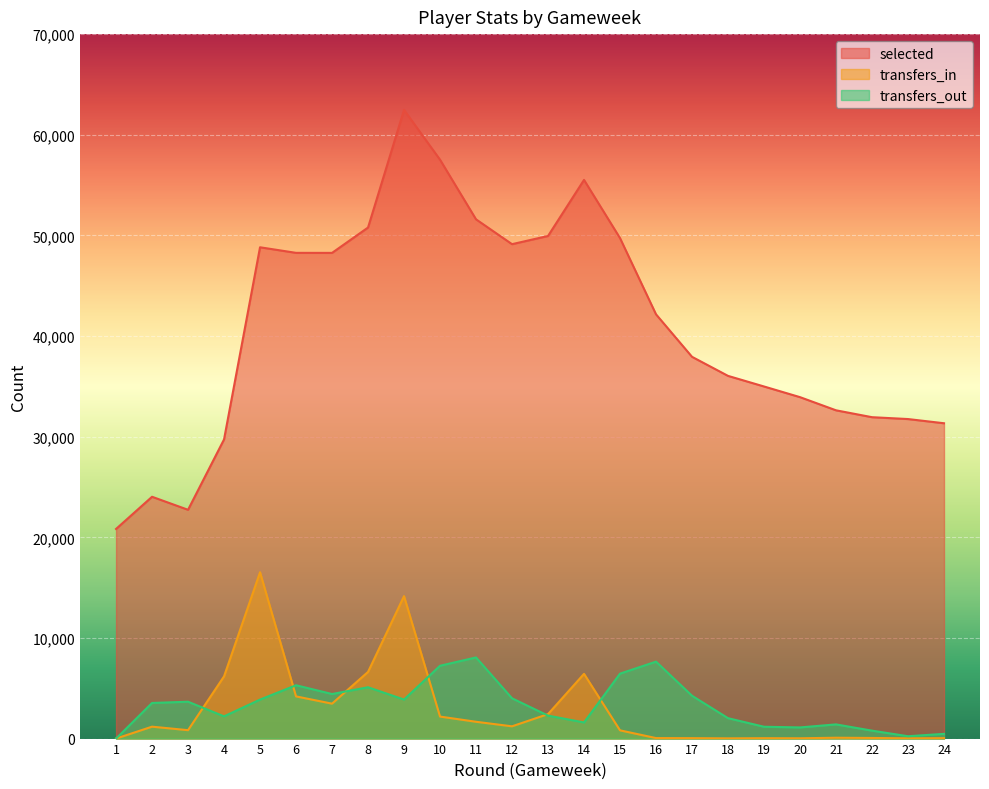

What is the total value across all series at 8?

62506